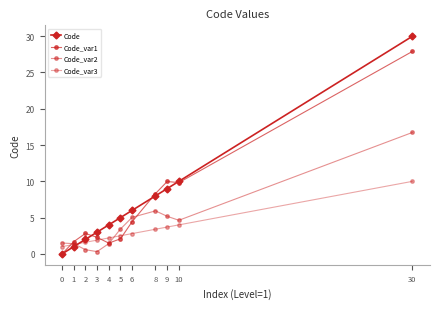

How many lines are shown in the chart?

4